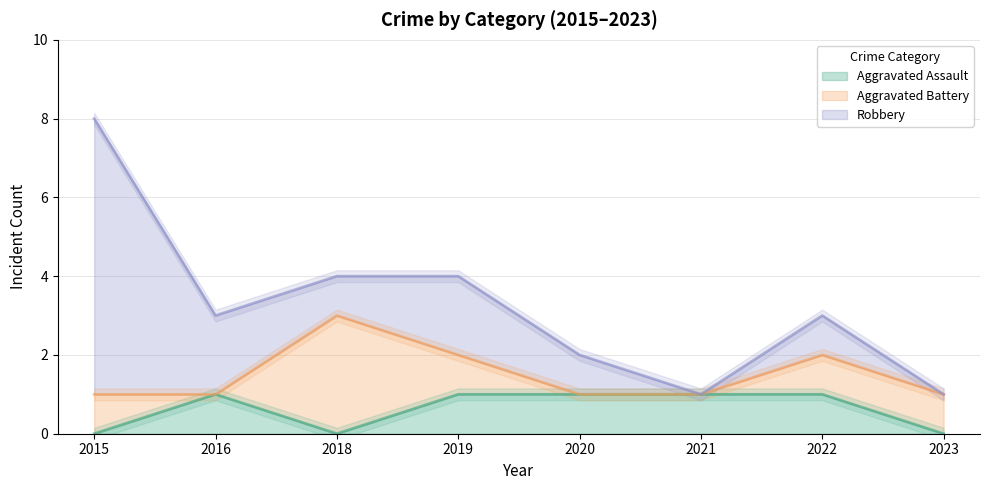

True or false: Aggravated Assault has a value of 0 at 2021.

False